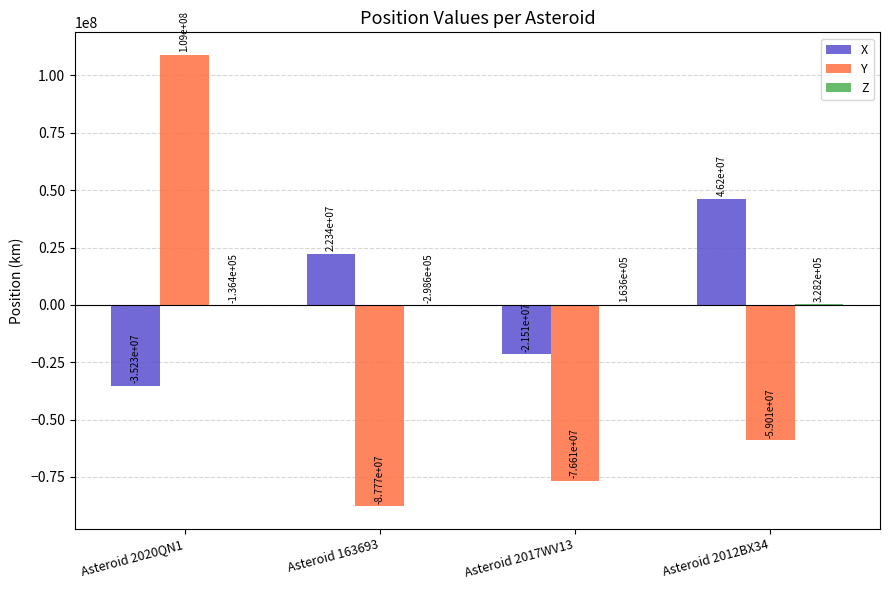

Which series changed the most between Asteroid 2020QN1 and Asteroid 2017WV13?

Y